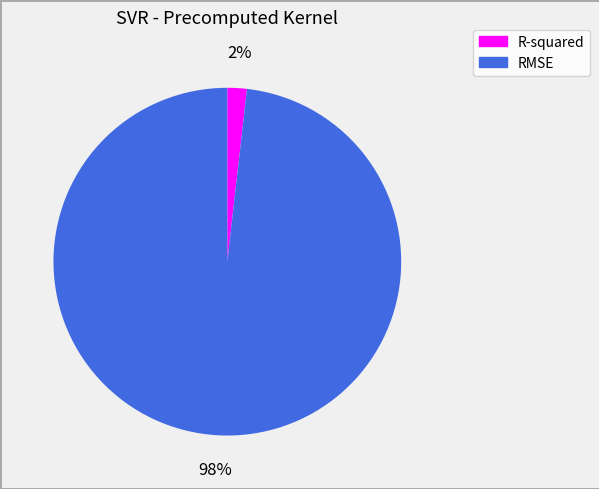

True or false: RMSE accounts for 98% of the total.

True